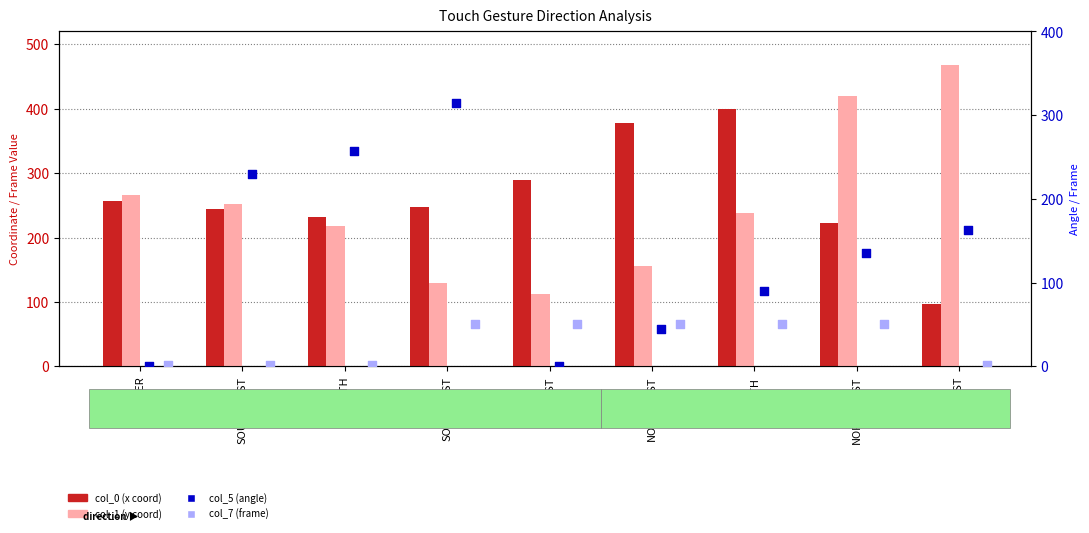

At which category is the sum across all series the highest?

NORTHWEST